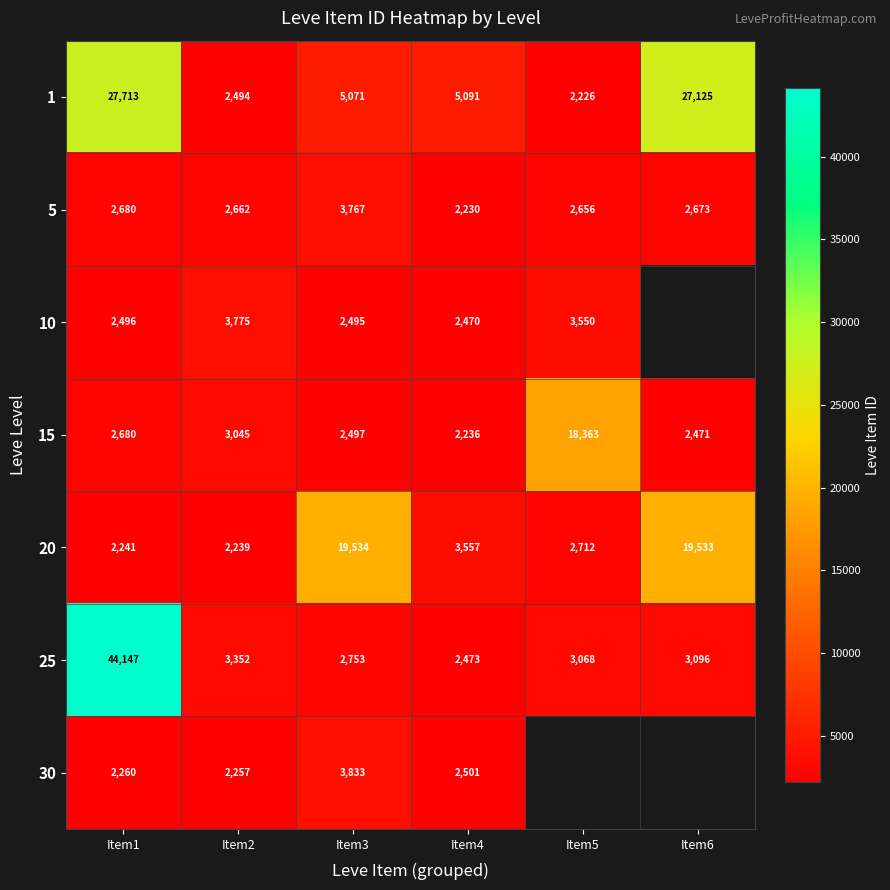

Which label corresponds to the largest value in the chart?

Item1